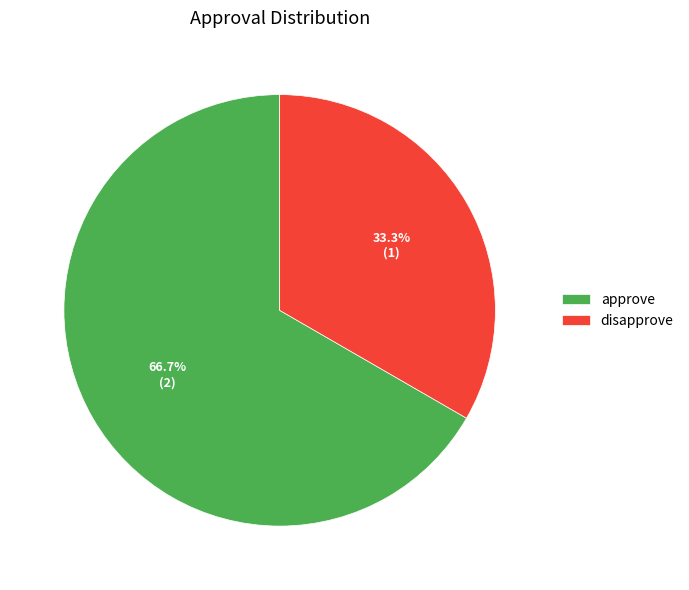

To the nearest percent, what is the difference between the largest and smallest slice percentages?

33%